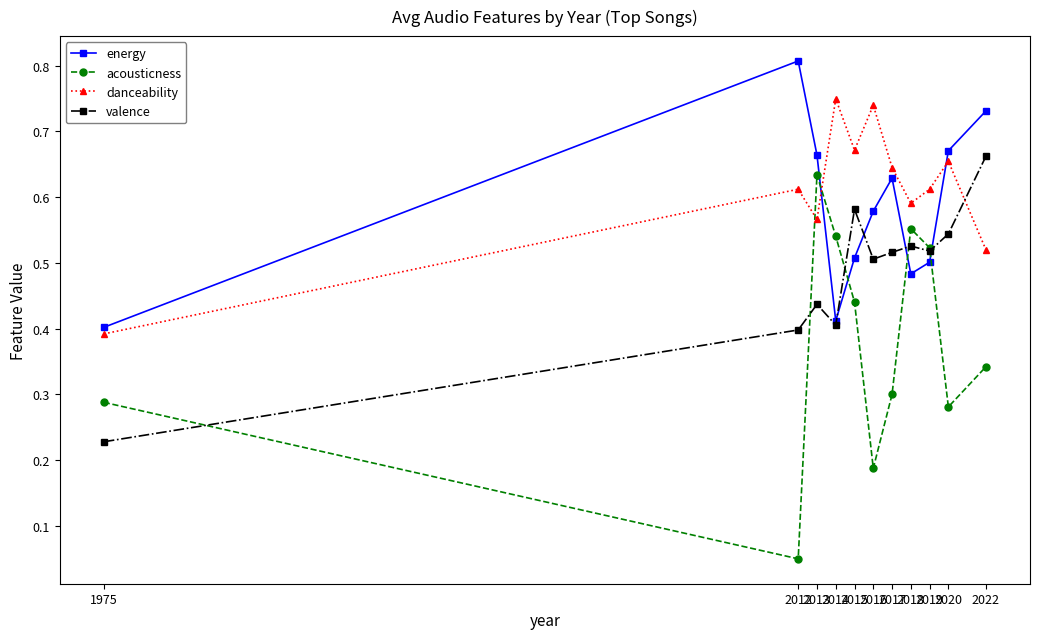

The value of valence at 2020 is 0.3. True or false?

False